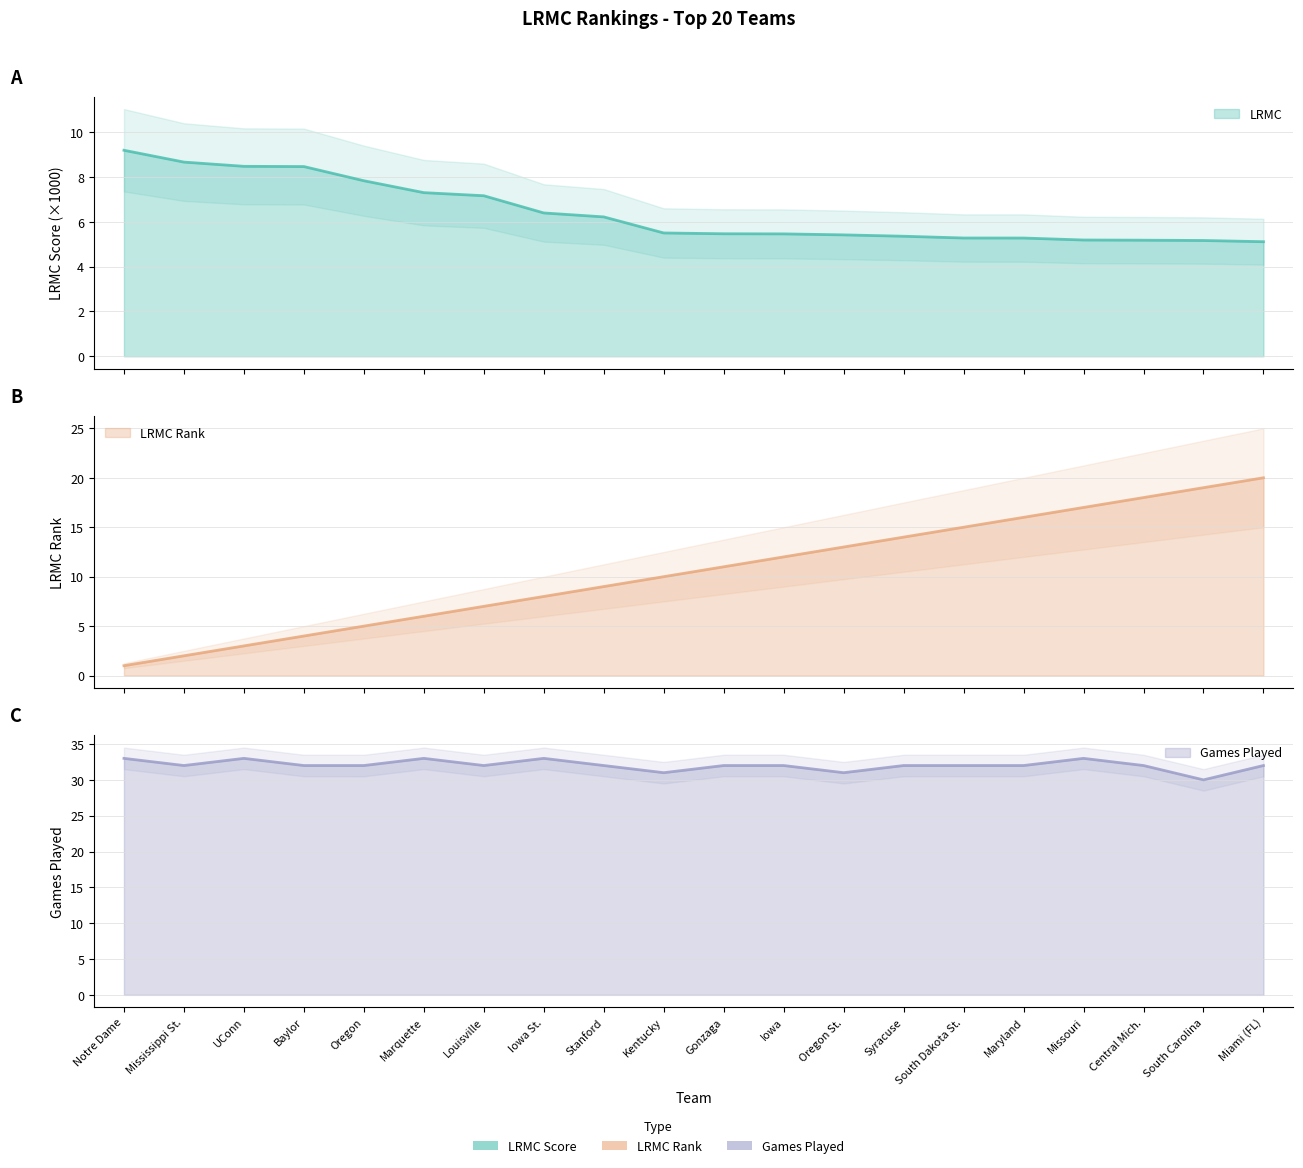

Between Oregon and Missouri, which is larger?

Oregon